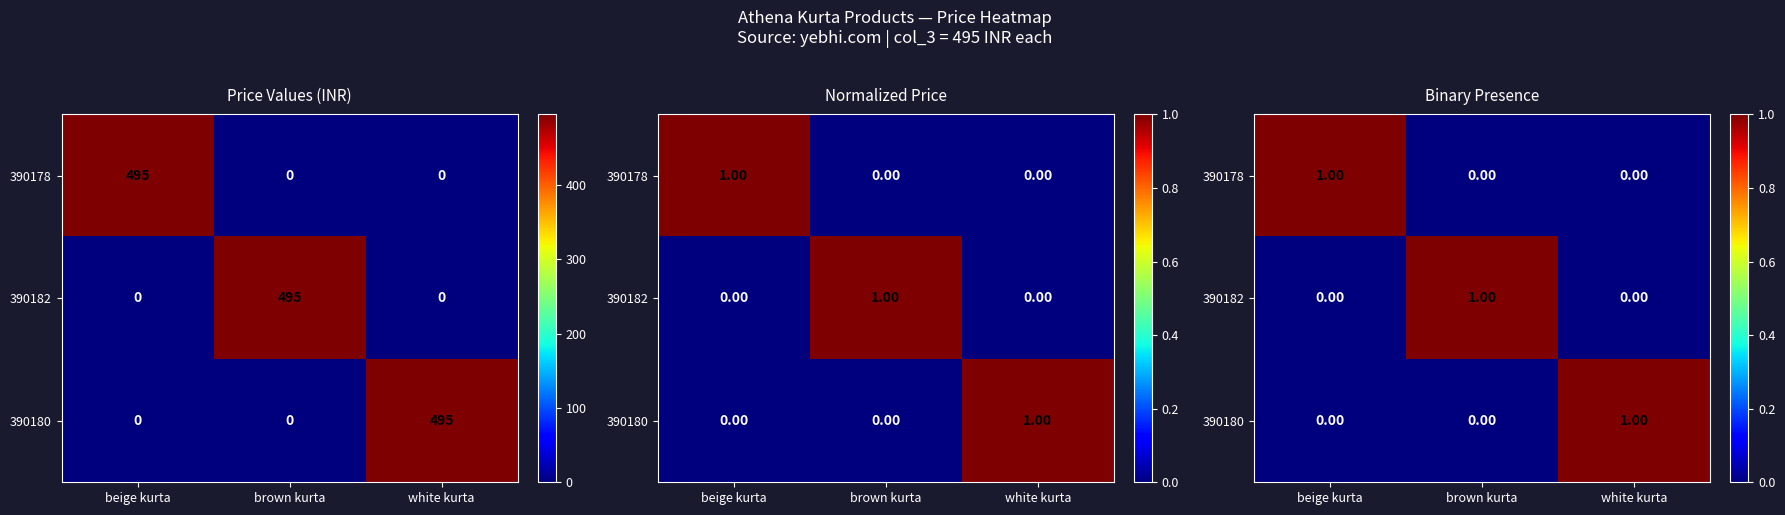

Which series changed the most between brown kurta and white kurta?

390182